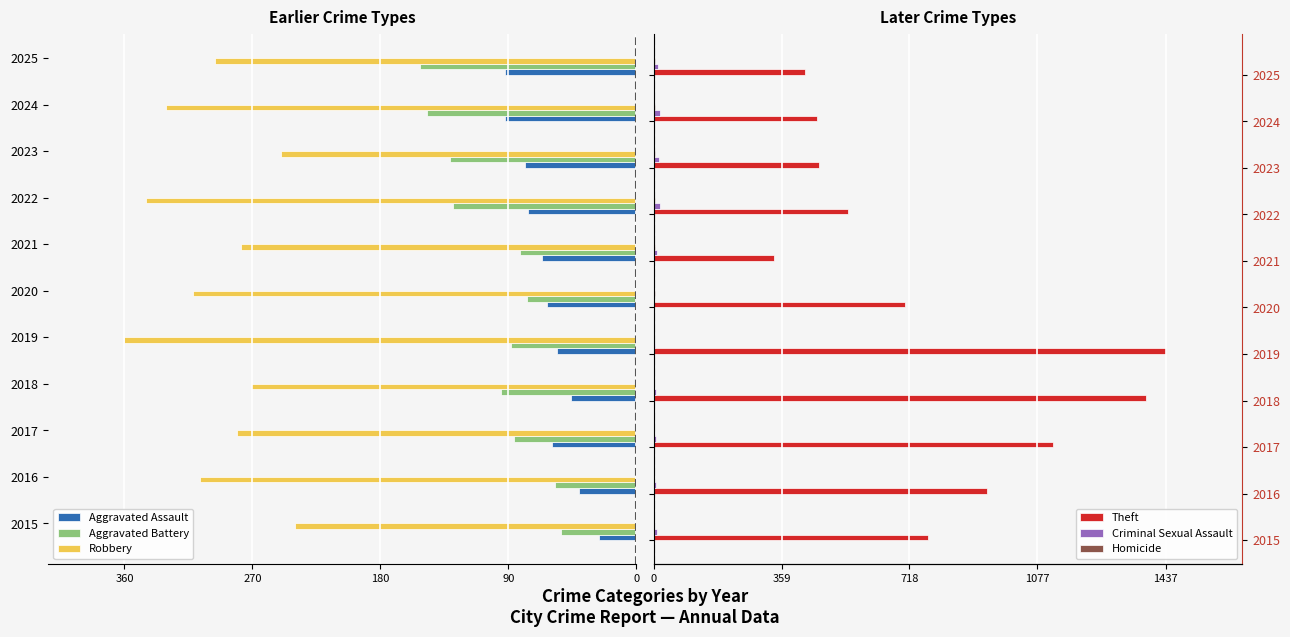

What are all the series names shown in the legend?

Aggravated Assault, Aggravated Battery, Robbery, Theft, Criminal Sexual Assault, Homicide